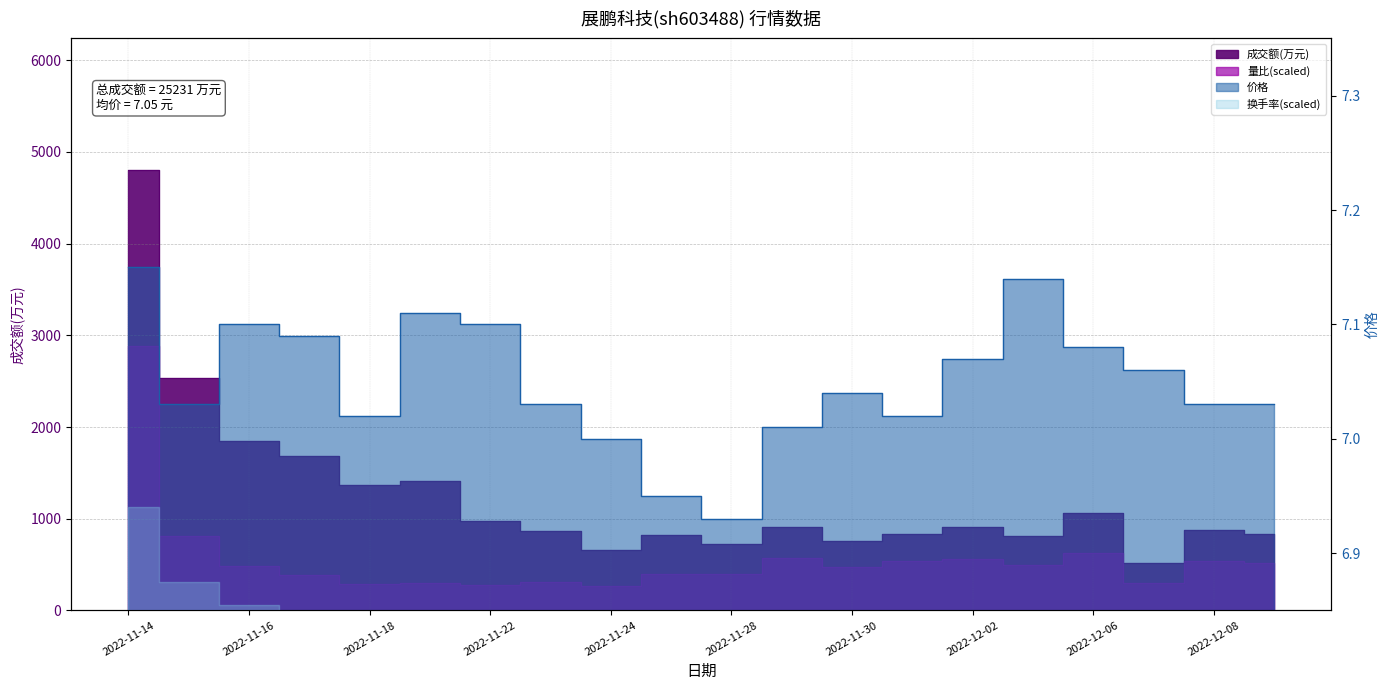

Which category has the highest value in the 量比 series?

2022-11-14